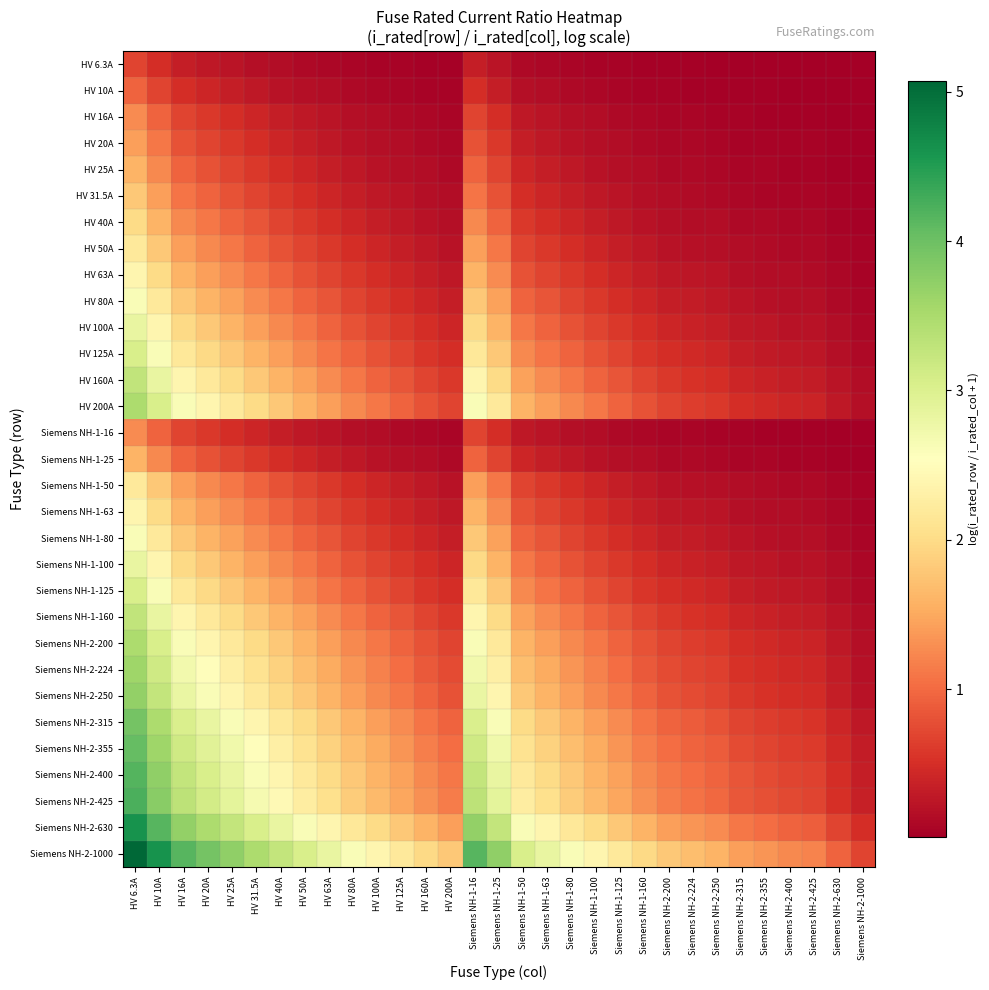

Reading left to right, list all the values displayed in this chart.

HV 6.3A: HV 6.3A=0.7	HV 10A=0.5	HV 16A=0.3	HV 20A=0.3	HV 25A=0.2	HV 31.5A=0.2	HV 40A=0.1	HV 50A=0.1	HV 63A=0.1	HV 80A=0.1	HV 100A=0.1	HV 125A=0.0	HV 160A=0.0	HV 200A=0.0	Siemens NH-1-16=0.3	Siemens NH-1-25=0.2	Siemens NH-1-50=0.1	Siemens NH-1-63=0.1	Siemens NH-1-80=0.1	Siemens NH-1-100=0.1	Siemens NH-1-125=0.0	Siemens NH-1-160=0.0	Siemens NH-2-200=0.0	Siemens NH-2-224=0.0	Siemens NH-2-250=0.0	Siemens NH-2-315=0.0	Siemens NH-2-355=0.0	Siemens NH-2-400=0.0	Siemens NH-2-425=0.0	Siemens NH-2-630=0.0	Siemens NH-2-1000=0.0
HV 10A: HV 6.3A=1.0	HV 10A=0.7	HV 16A=0.5	HV 20A=0.4	HV 25A=0.3	HV 31.5A=0.3	HV 40A=0.2	HV 50A=0.2	HV 63A=0.1	HV 80A=0.1	HV 100A=0.1	HV 125A=0.1	HV 160A=0.1	HV 200A=0.0	Siemens NH-1-16=0.5	Siemens NH-1-25=0.3	Siemens NH-1-50=0.2	Siemens NH-1-63=0.1	Siemens NH-1-80=0.1	Siemens NH-1-100=0.1	Siemens NH-1-125=0.1	Siemens NH-1-160=0.1	Siemens NH-2-200=0.0	Siemens NH-2-224=0.0	Siemens NH-2-250=0.0	Siemens NH-2-315=0.0	Siemens NH-2-355=0.0	Siemens NH-2-400=0.0	Siemens NH-2-425=0.0	Siemens NH-2-630=0.0	Siemens NH-2-1000=0.0
HV 16A: HV 6.3A=1.3	HV 10A=1.0	HV 16A=0.7	HV 20A=0.6	HV 25A=0.5	HV 31.5A=0.4	HV 40A=0.3	HV 50A=0.3	HV 63A=0.2	HV 80A=0.2	HV 100A=0.1	HV 125A=0.1	HV 160A=0.1	HV 200A=0.1	Siemens NH-1-16=0.7	Siemens NH-1-25=0.5	Siemens NH-1-50=0.3	Siemens NH-1-63=0.2	Siemens NH-1-80=0.2	Siemens NH-1-100=0.1	Siemens NH-1-125=0.1	Siemens NH-1-160=0.1	Siemens NH-2-200=0.1	Siemens NH-2-224=0.1	Siemens NH-2-250=0.1	Siemens NH-2-315=0.0	Siemens NH-2-355=0.0	Siemens NH-2-400=0.0	Siemens NH-2-425=0.0	Siemens NH-2-630=0.0	Siemens NH-2-1000=0.0
HV 20A: HV 6.3A=1.4	HV 10A=1.1	HV 16A=0.8	HV 20A=0.7	HV 25A=0.6	HV 31.5A=0.5	HV 40A=0.4	HV 50A=0.3	HV 63A=0.3	HV 80A=0.2	HV 100A=0.2	HV 125A=0.1	HV 160A=0.1	HV 200A=0.1	Siemens NH-1-16=0.8	Siemens NH-1-25=0.6	Siemens NH-1-50=0.3	Siemens NH-1-63=0.3	Siemens NH-1-80=0.2	Siemens NH-1-100=0.2	Siemens NH-1-125=0.1	Siemens NH-1-160=0.1	Siemens NH-2-200=0.1	Siemens NH-2-224=0.1	Siemens NH-2-250=0.1	Siemens NH-2-315=0.1	Siemens NH-2-355=0.1	Siemens NH-2-400=0.0	Siemens NH-2-425=0.0	Siemens NH-2-630=0.0	Siemens NH-2-1000=0.0
HV 25A: HV 6.3A=1.6	HV 10A=1.3	HV 16A=0.9	HV 20A=0.8	HV 25A=0.7	HV 31.5A=0.6	HV 40A=0.5	HV 50A=0.4	HV 63A=0.3	HV 80A=0.3	HV 100A=0.2	HV 125A=0.2	HV 160A=0.1	HV 200A=0.1	Siemens NH-1-16=0.9	Siemens NH-1-25=0.7	Siemens NH-1-50=0.4	Siemens NH-1-63=0.3	Siemens NH-1-80=0.3	Siemens NH-1-100=0.2	Siemens NH-1-125=0.2	Siemens NH-1-160=0.1	Siemens NH-2-200=0.1	Siemens NH-2-224=0.1	Siemens NH-2-250=0.1	Siemens NH-2-315=0.1	Siemens NH-2-355=0.1	Siemens NH-2-400=0.1	Siemens NH-2-425=0.1	Siemens NH-2-630=0.0	Siemens NH-2-1000=0.0
HV 31.5A: HV 6.3A=1.8	HV 10A=1.4	HV 16A=1.1	HV 20A=0.9	HV 25A=0.8	HV 31.5A=0.7	HV 40A=0.6	HV 50A=0.5	HV 63A=0.4	HV 80A=0.3	HV 100A=0.3	HV 125A=0.2	HV 160A=0.2	HV 200A=0.1	Siemens NH-1-16=1.1	Siemens NH-1-25=0.8	Siemens NH-1-50=0.5	Siemens NH-1-63=0.4	Siemens NH-1-80=0.3	Siemens NH-1-100=0.3	Siemens NH-1-125=0.2	Siemens NH-1-160=0.2	Siemens NH-2-200=0.1	Siemens NH-2-224=0.1	Siemens NH-2-250=0.1	Siemens NH-2-315=0.1	Siemens NH-2-355=0.1	Siemens NH-2-400=0.1	Siemens NH-2-425=0.1	Siemens NH-2-630=0.0	Siemens NH-2-1000=0.0
HV 40A: HV 6.3A=2.0	HV 10A=1.6	HV 16A=1.3	HV 20A=1.1	HV 25A=1.0	HV 31.5A=0.8	HV 40A=0.7	HV 50A=0.6	HV 63A=0.5	HV 80A=0.4	HV 100A=0.3	HV 125A=0.3	HV 160A=0.2	HV 200A=0.2	Siemens NH-1-16=1.3	Siemens NH-1-25=1.0	Siemens NH-1-50=0.6	Siemens NH-1-63=0.5	Siemens NH-1-80=0.4	Siemens NH-1-100=0.3	Siemens NH-1-125=0.3	Siemens NH-1-160=0.2	Siemens NH-2-200=0.2	Siemens NH-2-224=0.2	Siemens NH-2-250=0.1	Siemens NH-2-315=0.1	Siemens NH-2-355=0.1	Siemens NH-2-400=0.1	Siemens NH-2-425=0.1	Siemens NH-2-630=0.1	Siemens NH-2-1000=0.0
HV 50A: HV 6.3A=2.2	HV 10A=1.8	HV 16A=1.4	HV 20A=1.3	HV 25A=1.1	HV 31.5A=1.0	HV 40A=0.8	HV 50A=0.7	HV 63A=0.6	HV 80A=0.5	HV 100A=0.4	HV 125A=0.3	HV 160A=0.3	HV 200A=0.2	Siemens NH-1-16=1.4	Siemens NH-1-25=1.1	Siemens NH-1-50=0.7	Siemens NH-1-63=0.6	Siemens NH-1-80=0.5	Siemens NH-1-100=0.4	Siemens NH-1-125=0.3	Siemens NH-1-160=0.3	Siemens NH-2-200=0.2	Siemens NH-2-224=0.2	Siemens NH-2-250=0.2	Siemens NH-2-315=0.1	Siemens NH-2-355=0.1	Siemens NH-2-400=0.1	Siemens NH-2-425=0.1	Siemens NH-2-630=0.1	Siemens NH-2-1000=0.0
HV 63A: HV 6.3A=2.4	HV 10A=2.0	HV 16A=1.6	HV 20A=1.4	HV 25A=1.3	HV 31.5A=1.1	HV 40A=0.9	HV 50A=0.8	HV 63A=0.7	HV 80A=0.6	HV 100A=0.5	HV 125A=0.4	HV 160A=0.3	HV 200A=0.3	Siemens NH-1-16=1.6	Siemens NH-1-25=1.3	Siemens NH-1-50=0.8	Siemens NH-1-63=0.7	Siemens NH-1-80=0.6	Siemens NH-1-100=0.5	Siemens NH-1-125=0.4	Siemens NH-1-160=0.3	Siemens NH-2-200=0.3	Siemens NH-2-224=0.2	Siemens NH-2-250=0.2	Siemens NH-2-315=0.2	Siemens NH-2-355=0.2	Siemens NH-2-400=0.1	Siemens NH-2-425=0.1	Siemens NH-2-630=0.1	Siemens NH-2-1000=0.1
HV 80A: HV 6.3A=2.6	HV 10A=2.2	HV 16A=1.8	HV 20A=1.6	HV 25A=1.4	HV 31.5A=1.3	HV 40A=1.1	HV 50A=1.0	HV 63A=0.8	HV 80A=0.7	HV 100A=0.6	HV 125A=0.5	HV 160A=0.4	HV 200A=0.3	Siemens NH-1-16=1.8	Siemens NH-1-25=1.4	Siemens NH-1-50=1.0	Siemens NH-1-63=0.8	Siemens NH-1-80=0.7	Siemens NH-1-100=0.6	Siemens NH-1-125=0.5	Siemens NH-1-160=0.4	Siemens NH-2-200=0.3	Siemens NH-2-224=0.3	Siemens NH-2-250=0.3	Siemens NH-2-315=0.2	Siemens NH-2-355=0.2	Siemens NH-2-400=0.2	Siemens NH-2-425=0.2	Siemens NH-2-630=0.1	Siemens NH-2-1000=0.1
HV 100A: HV 6.3A=2.8	HV 10A=2.4	HV 16A=2.0	HV 20A=1.8	HV 25A=1.6	HV 31.5A=1.4	HV 40A=1.3	HV 50A=1.1	HV 63A=1.0	HV 80A=0.8	HV 100A=0.7	HV 125A=0.6	HV 160A=0.5	HV 200A=0.4	Siemens NH-1-16=2.0	Siemens NH-1-25=1.6	Siemens NH-1-50=1.1	Siemens NH-1-63=1.0	Siemens NH-1-80=0.8	Siemens NH-1-100=0.7	Siemens NH-1-125=0.6	Siemens NH-1-160=0.5	Siemens NH-2-200=0.4	Siemens NH-2-224=0.4	Siemens NH-2-250=0.3	Siemens NH-2-315=0.3	Siemens NH-2-355=0.2	Siemens NH-2-400=0.2	Siemens NH-2-425=0.2	Siemens NH-2-630=0.1	Siemens NH-2-1000=0.1
HV 125A: HV 6.3A=3.0	HV 10A=2.6	HV 16A=2.2	HV 20A=2.0	HV 25A=1.8	HV 31.5A=1.6	HV 40A=1.4	HV 50A=1.3	HV 63A=1.1	HV 80A=0.9	HV 100A=0.8	HV 125A=0.7	HV 160A=0.6	HV 200A=0.5	Siemens NH-1-16=2.2	Siemens NH-1-25=1.8	Siemens NH-1-50=1.3	Siemens NH-1-63=1.1	Siemens NH-1-80=0.9	Siemens NH-1-100=0.8	Siemens NH-1-125=0.7	Siemens NH-1-160=0.6	Siemens NH-2-200=0.5	Siemens NH-2-224=0.4	Siemens NH-2-250=0.4	Siemens NH-2-315=0.3	Siemens NH-2-355=0.3	Siemens NH-2-400=0.3	Siemens NH-2-425=0.3	Siemens NH-2-630=0.2	Siemens NH-2-1000=0.1
HV 160A: HV 6.3A=3.3	HV 10A=2.8	HV 16A=2.4	HV 20A=2.2	HV 25A=2.0	HV 31.5A=1.8	HV 40A=1.6	HV 50A=1.4	HV 63A=1.3	HV 80A=1.1	HV 100A=1.0	HV 125A=0.8	HV 160A=0.7	HV 200A=0.6	Siemens NH-1-16=2.4	Siemens NH-1-25=2.0	Siemens NH-1-50=1.4	Siemens NH-1-63=1.3	Siemens NH-1-80=1.1	Siemens NH-1-100=1.0	Siemens NH-1-125=0.8	Siemens NH-1-160=0.7	Siemens NH-2-200=0.6	Siemens NH-2-224=0.5	Siemens NH-2-250=0.5	Siemens NH-2-315=0.4	Siemens NH-2-355=0.4	Siemens NH-2-400=0.3	Siemens NH-2-425=0.3	Siemens NH-2-630=0.2	Siemens NH-2-1000=0.1
HV 200A: HV 6.3A=3.5	HV 10A=3.0	HV 16A=2.6	HV 20A=2.4	HV 25A=2.2	HV 31.5A=2.0	HV 40A=1.8	HV 50A=1.6	HV 63A=1.4	HV 80A=1.3	HV 100A=1.1	HV 125A=1.0	HV 160A=0.8	HV 200A=0.7	Siemens NH-1-16=2.6	Siemens NH-1-25=2.2	Siemens NH-1-50=1.6	Siemens NH-1-63=1.4	Siemens NH-1-80=1.3	Siemens NH-1-100=1.1	Siemens NH-1-125=1.0	Siemens NH-1-160=0.8	Siemens NH-2-200=0.7	Siemens NH-2-224=0.6	Siemens NH-2-250=0.6	Siemens NH-2-315=0.5	Siemens NH-2-355=0.4	Siemens NH-2-400=0.4	Siemens NH-2-425=0.4	Siemens NH-2-630=0.3	Siemens NH-2-1000=0.2
Siemens NH-1-16: HV 6.3A=1.3	HV 10A=1.0	HV 16A=0.7	HV 20A=0.6	HV 25A=0.5	HV 31.5A=0.4	HV 40A=0.3	HV 50A=0.3	HV 63A=0.2	HV 80A=0.2	HV 100A=0.1	HV 125A=0.1	HV 160A=0.1	HV 200A=0.1	Siemens NH-1-16=0.7	Siemens NH-1-25=0.5	Siemens NH-1-50=0.3	Siemens NH-1-63=0.2	Siemens NH-1-80=0.2	Siemens NH-1-100=0.1	Siemens NH-1-125=0.1	Siemens NH-1-160=0.1	Siemens NH-2-200=0.1	Siemens NH-2-224=0.1	Siemens NH-2-250=0.1	Siemens NH-2-315=0.0	Siemens NH-2-355=0.0	Siemens NH-2-400=0.0	Siemens NH-2-425=0.0	Siemens NH-2-630=0.0	Siemens NH-2-1000=0.0
Siemens NH-1-25: HV 6.3A=1.6	HV 10A=1.3	HV 16A=0.9	HV 20A=0.8	HV 25A=0.7	HV 31.5A=0.6	HV 40A=0.5	HV 50A=0.4	HV 63A=0.3	HV 80A=0.3	HV 100A=0.2	HV 125A=0.2	HV 160A=0.1	HV 200A=0.1	Siemens NH-1-16=0.9	Siemens NH-1-25=0.7	Siemens NH-1-50=0.4	Siemens NH-1-63=0.3	Siemens NH-1-80=0.3	Siemens NH-1-100=0.2	Siemens NH-1-125=0.2	Siemens NH-1-160=0.1	Siemens NH-2-200=0.1	Siemens NH-2-224=0.1	Siemens NH-2-250=0.1	Siemens NH-2-315=0.1	Siemens NH-2-355=0.1	Siemens NH-2-400=0.1	Siemens NH-2-425=0.1	Siemens NH-2-630=0.0	Siemens NH-2-1000=0.0
Siemens NH-1-50: HV 6.3A=2.2	HV 10A=1.8	HV 16A=1.4	HV 20A=1.3	HV 25A=1.1	HV 31.5A=1.0	HV 40A=0.8	HV 50A=0.7	HV 63A=0.6	HV 80A=0.5	HV 100A=0.4	HV 125A=0.3	HV 160A=0.3	HV 200A=0.2	Siemens NH-1-16=1.4	Siemens NH-1-25=1.1	Siemens NH-1-50=0.7	Siemens NH-1-63=0.6	Siemens NH-1-80=0.5	Siemens NH-1-100=0.4	Siemens NH-1-125=0.3	Siemens NH-1-160=0.3	Siemens NH-2-200=0.2	Siemens NH-2-224=0.2	Siemens NH-2-250=0.2	Siemens NH-2-315=0.1	Siemens NH-2-355=0.1	Siemens NH-2-400=0.1	Siemens NH-2-425=0.1	Siemens NH-2-630=0.1	Siemens NH-2-1000=0.0
Siemens NH-1-63: HV 6.3A=2.4	HV 10A=2.0	HV 16A=1.6	HV 20A=1.4	HV 25A=1.3	HV 31.5A=1.1	HV 40A=0.9	HV 50A=0.8	HV 63A=0.7	HV 80A=0.6	HV 100A=0.5	HV 125A=0.4	HV 160A=0.3	HV 200A=0.3	Siemens NH-1-16=1.6	Siemens NH-1-25=1.3	Siemens NH-1-50=0.8	Siemens NH-1-63=0.7	Siemens NH-1-80=0.6	Siemens NH-1-100=0.5	Siemens NH-1-125=0.4	Siemens NH-1-160=0.3	Siemens NH-2-200=0.3	Siemens NH-2-224=0.2	Siemens NH-2-250=0.2	Siemens NH-2-315=0.2	Siemens NH-2-355=0.2	Siemens NH-2-400=0.1	Siemens NH-2-425=0.1	Siemens NH-2-630=0.1	Siemens NH-2-1000=0.1
Siemens NH-1-80: HV 6.3A=2.6	HV 10A=2.2	HV 16A=1.8	HV 20A=1.6	HV 25A=1.4	HV 31.5A=1.3	HV 40A=1.1	HV 50A=1.0	HV 63A=0.8	HV 80A=0.7	HV 100A=0.6	HV 125A=0.5	HV 160A=0.4	HV 200A=0.3	Siemens NH-1-16=1.8	Siemens NH-1-25=1.4	Siemens NH-1-50=1.0	Siemens NH-1-63=0.8	Siemens NH-1-80=0.7	Siemens NH-1-100=0.6	Siemens NH-1-125=0.5	Siemens NH-1-160=0.4	Siemens NH-2-200=0.3	Siemens NH-2-224=0.3	Siemens NH-2-250=0.3	Siemens NH-2-315=0.2	Siemens NH-2-355=0.2	Siemens NH-2-400=0.2	Siemens NH-2-425=0.2	Siemens NH-2-630=0.1	Siemens NH-2-1000=0.1
Siemens NH-1-100: HV 6.3A=2.8	HV 10A=2.4	HV 16A=2.0	HV 20A=1.8	HV 25A=1.6	HV 31.5A=1.4	HV 40A=1.3	HV 50A=1.1	HV 63A=1.0	HV 80A=0.8	HV 100A=0.7	HV 125A=0.6	HV 160A=0.5	HV 200A=0.4	Siemens NH-1-16=2.0	Siemens NH-1-25=1.6	Siemens NH-1-50=1.1	Siemens NH-1-63=1.0	Siemens NH-1-80=0.8	Siemens NH-1-100=0.7	Siemens NH-1-125=0.6	Siemens NH-1-160=0.5	Siemens NH-2-200=0.4	Siemens NH-2-224=0.4	Siemens NH-2-250=0.3	Siemens NH-2-315=0.3	Siemens NH-2-355=0.2	Siemens NH-2-400=0.2	Siemens NH-2-425=0.2	Siemens NH-2-630=0.1	Siemens NH-2-1000=0.1
Siemens NH-1-125: HV 6.3A=3.0	HV 10A=2.6	HV 16A=2.2	HV 20A=2.0	HV 25A=1.8	HV 31.5A=1.6	HV 40A=1.4	HV 50A=1.3	HV 63A=1.1	HV 80A=0.9	HV 100A=0.8	HV 125A=0.7	HV 160A=0.6	HV 200A=0.5	Siemens NH-1-16=2.2	Siemens NH-1-25=1.8	Siemens NH-1-50=1.3	Siemens NH-1-63=1.1	Siemens NH-1-80=0.9	Siemens NH-1-100=0.8	Siemens NH-1-125=0.7	Siemens NH-1-160=0.6	Siemens NH-2-200=0.5	Siemens NH-2-224=0.4	Siemens NH-2-250=0.4	Siemens NH-2-315=0.3	Siemens NH-2-355=0.3	Siemens NH-2-400=0.3	Siemens NH-2-425=0.3	Siemens NH-2-630=0.2	Siemens NH-2-1000=0.1
Siemens NH-1-160: HV 6.3A=3.3	HV 10A=2.8	HV 16A=2.4	HV 20A=2.2	HV 25A=2.0	HV 31.5A=1.8	HV 40A=1.6	HV 50A=1.4	HV 63A=1.3	HV 80A=1.1	HV 100A=1.0	HV 125A=0.8	HV 160A=0.7	HV 200A=0.6	Siemens NH-1-16=2.4	Siemens NH-1-25=2.0	Siemens NH-1-50=1.4	Siemens NH-1-63=1.3	Siemens NH-1-80=1.1	Siemens NH-1-100=1.0	Siemens NH-1-125=0.8	Siemens NH-1-160=0.7	Siemens NH-2-200=0.6	Siemens NH-2-224=0.5	Siemens NH-2-250=0.5	Siemens NH-2-315=0.4	Siemens NH-2-355=0.4	Siemens NH-2-400=0.3	Siemens NH-2-425=0.3	Siemens NH-2-630=0.2	Siemens NH-2-1000=0.1
Siemens NH-2-200: HV 6.3A=3.5	HV 10A=3.0	HV 16A=2.6	HV 20A=2.4	HV 25A=2.2	HV 31.5A=2.0	HV 40A=1.8	HV 50A=1.6	HV 63A=1.4	HV 80A=1.3	HV 100A=1.1	HV 125A=1.0	HV 160A=0.8	HV 200A=0.7	Siemens NH-1-16=2.6	Siemens NH-1-25=2.2	Siemens NH-1-50=1.6	Siemens NH-1-63=1.4	Siemens NH-1-80=1.3	Siemens NH-1-100=1.1	Siemens NH-1-125=1.0	Siemens NH-1-160=0.8	Siemens NH-2-200=0.7	Siemens NH-2-224=0.6	Siemens NH-2-250=0.6	Siemens NH-2-315=0.5	Siemens NH-2-355=0.4	Siemens NH-2-400=0.4	Siemens NH-2-425=0.4	Siemens NH-2-630=0.3	Siemens NH-2-1000=0.2
Siemens NH-2-224: HV 6.3A=3.6	HV 10A=3.2	HV 16A=2.7	HV 20A=2.5	HV 25A=2.3	HV 31.5A=2.1	HV 40A=1.9	HV 50A=1.7	HV 63A=1.5	HV 80A=1.3	HV 100A=1.2	HV 125A=1.0	HV 160A=0.9	HV 200A=0.8	Siemens NH-1-16=2.7	Siemens NH-1-25=2.3	Siemens NH-1-50=1.7	Siemens NH-1-63=1.5	Siemens NH-1-80=1.3	Siemens NH-1-100=1.2	Siemens NH-1-125=1.0	Siemens NH-1-160=0.9	Siemens NH-2-200=0.8	Siemens NH-2-224=0.7	Siemens NH-2-250=0.6	Siemens NH-2-315=0.5	Siemens NH-2-355=0.5	Siemens NH-2-400=0.4	Siemens NH-2-425=0.4	Siemens NH-2-630=0.3	Siemens NH-2-1000=0.2
Siemens NH-2-250: HV 6.3A=3.7	HV 10A=3.3	HV 16A=2.8	HV 20A=2.6	HV 25A=2.4	HV 31.5A=2.2	HV 40A=2.0	HV 50A=1.8	HV 63A=1.6	HV 80A=1.4	HV 100A=1.3	HV 125A=1.1	HV 160A=0.9	HV 200A=0.8	Siemens NH-1-16=2.8	Siemens NH-1-25=2.4	Siemens NH-1-50=1.8	Siemens NH-1-63=1.6	Siemens NH-1-80=1.4	Siemens NH-1-100=1.3	Siemens NH-1-125=1.1	Siemens NH-1-160=0.9	Siemens NH-2-200=0.8	Siemens NH-2-224=0.7	Siemens NH-2-250=0.7	Siemens NH-2-315=0.6	Siemens NH-2-355=0.5	Siemens NH-2-400=0.5	Siemens NH-2-425=0.5	Siemens NH-2-630=0.3	Siemens NH-2-1000=0.2
Siemens NH-2-315: HV 6.3A=3.9	HV 10A=3.5	HV 16A=3.0	HV 20A=2.8	HV 25A=2.6	HV 31.5A=2.4	HV 40A=2.2	HV 50A=2.0	HV 63A=1.8	HV 80A=1.6	HV 100A=1.4	HV 125A=1.3	HV 160A=1.1	HV 200A=0.9	Siemens NH-1-16=3.0	Siemens NH-1-25=2.6	Siemens NH-1-50=2.0	Siemens NH-1-63=1.8	Siemens NH-1-80=1.6	Siemens NH-1-100=1.4	Siemens NH-1-125=1.3	Siemens NH-1-160=1.1	Siemens NH-2-200=0.9	Siemens NH-2-224=0.9	Siemens NH-2-250=0.8	Siemens NH-2-315=0.7	Siemens NH-2-355=0.6	Siemens NH-2-400=0.6	Siemens NH-2-425=0.6	Siemens NH-2-630=0.4	Siemens NH-2-1000=0.3
Siemens NH-2-355: HV 6.3A=4.0	HV 10A=3.6	HV 16A=3.1	HV 20A=2.9	HV 25A=2.7	HV 31.5A=2.5	HV 40A=2.3	HV 50A=2.1	HV 63A=1.9	HV 80A=1.7	HV 100A=1.5	HV 125A=1.3	HV 160A=1.2	HV 200A=1.0	Siemens NH-1-16=3.1	Siemens NH-1-25=2.7	Siemens NH-1-50=2.1	Siemens NH-1-63=1.9	Siemens NH-1-80=1.7	Siemens NH-1-100=1.5	Siemens NH-1-125=1.3	Siemens NH-1-160=1.2	Siemens NH-2-200=1.0	Siemens NH-2-224=0.9	Siemens NH-2-250=0.9	Siemens NH-2-315=0.8	Siemens NH-2-355=0.7	Siemens NH-2-400=0.6	Siemens NH-2-425=0.6	Siemens NH-2-630=0.4	Siemens NH-2-1000=0.3
Siemens NH-2-400: HV 6.3A=4.2	HV 10A=3.7	HV 16A=3.3	HV 20A=3.0	HV 25A=2.8	HV 31.5A=2.6	HV 40A=2.4	HV 50A=2.2	HV 63A=2.0	HV 80A=1.8	HV 100A=1.6	HV 125A=1.4	HV 160A=1.3	HV 200A=1.1	Siemens NH-1-16=3.3	Siemens NH-1-25=2.8	Siemens NH-1-50=2.2	Siemens NH-1-63=2.0	Siemens NH-1-80=1.8	Siemens NH-1-100=1.6	Siemens NH-1-125=1.4	Siemens NH-1-160=1.3	Siemens NH-2-200=1.1	Siemens NH-2-224=1.0	Siemens NH-2-250=1.0	Siemens NH-2-315=0.8	Siemens NH-2-355=0.8	Siemens NH-2-400=0.7	Siemens NH-2-425=0.7	Siemens NH-2-630=0.5	Siemens NH-2-1000=0.3
Siemens NH-2-425: HV 6.3A=4.2	HV 10A=3.8	HV 16A=3.3	HV 20A=3.1	HV 25A=2.9	HV 31.5A=2.7	HV 40A=2.5	HV 50A=2.3	HV 63A=2.0	HV 80A=1.8	HV 100A=1.7	HV 125A=1.5	HV 160A=1.3	HV 200A=1.1	Siemens NH-1-16=3.3	Siemens NH-1-25=2.9	Siemens NH-1-50=2.3	Siemens NH-1-63=2.0	Siemens NH-1-80=1.8	Siemens NH-1-100=1.7	Siemens NH-1-125=1.5	Siemens NH-1-160=1.3	Siemens NH-2-200=1.1	Siemens NH-2-224=1.1	Siemens NH-2-250=1.0	Siemens NH-2-315=0.9	Siemens NH-2-355=0.8	Siemens NH-2-400=0.7	Siemens NH-2-425=0.7	Siemens NH-2-630=0.5	Siemens NH-2-1000=0.4
Siemens NH-2-630: HV 6.3A=4.6	HV 10A=4.2	HV 16A=3.7	HV 20A=3.5	HV 25A=3.3	HV 31.5A=3.0	HV 40A=2.8	HV 50A=2.6	HV 63A=2.4	HV 80A=2.2	HV 100A=2.0	HV 125A=1.8	HV 160A=1.6	HV 200A=1.4	Siemens NH-1-16=3.7	Siemens NH-1-25=3.3	Siemens NH-1-50=2.6	Siemens NH-1-63=2.4	Siemens NH-1-80=2.2	Siemens NH-1-100=2.0	Siemens NH-1-125=1.8	Siemens NH-1-160=1.6	Siemens NH-2-200=1.4	Siemens NH-2-224=1.3	Siemens NH-2-250=1.3	Siemens NH-2-315=1.1	Siemens NH-2-355=1.0	Siemens NH-2-400=0.9	Siemens NH-2-425=0.9	Siemens NH-2-630=0.7	Siemens NH-2-1000=0.5
Siemens NH-2-1000: HV 6.3A=5.1	HV 10A=4.6	HV 16A=4.2	HV 20A=3.9	HV 25A=3.7	HV 31.5A=3.5	HV 40A=3.3	HV 50A=3.0	HV 63A=2.8	HV 80A=2.6	HV 100A=2.4	HV 125A=2.2	HV 160A=2.0	HV 200A=1.8	Siemens NH-1-16=4.2	Siemens NH-1-25=3.7	Siemens NH-1-50=3.0	Siemens NH-1-63=2.8	Siemens NH-1-80=2.6	Siemens NH-1-100=2.4	Siemens NH-1-125=2.2	Siemens NH-1-160=2.0	Siemens NH-2-200=1.8	Siemens NH-2-224=1.7	Siemens NH-2-250=1.6	Siemens NH-2-315=1.4	Siemens NH-2-355=1.3	Siemens NH-2-400=1.3	Siemens NH-2-425=1.2	Siemens NH-2-630=1.0	Siemens NH-2-1000=0.7